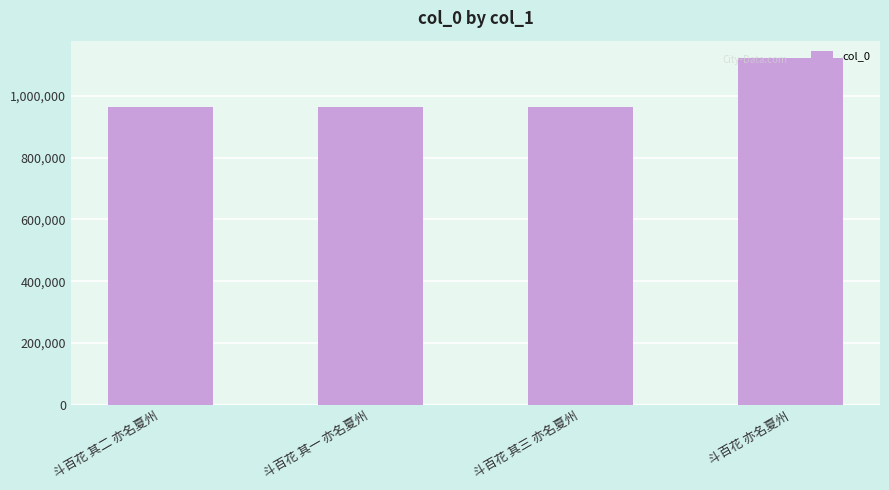

Which has a higher value, 斗百花 其二 亦名夏州 or 斗百花 亦名夏州?

斗百花 亦名夏州